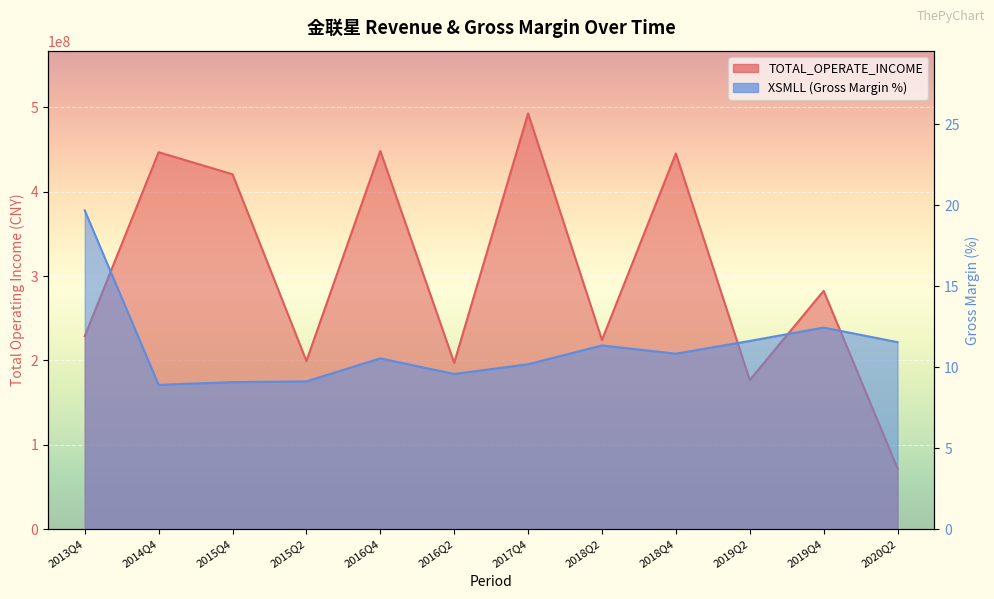

What is the sum of all TOTAL_OPERATE_INCOME values?

3634908249.0